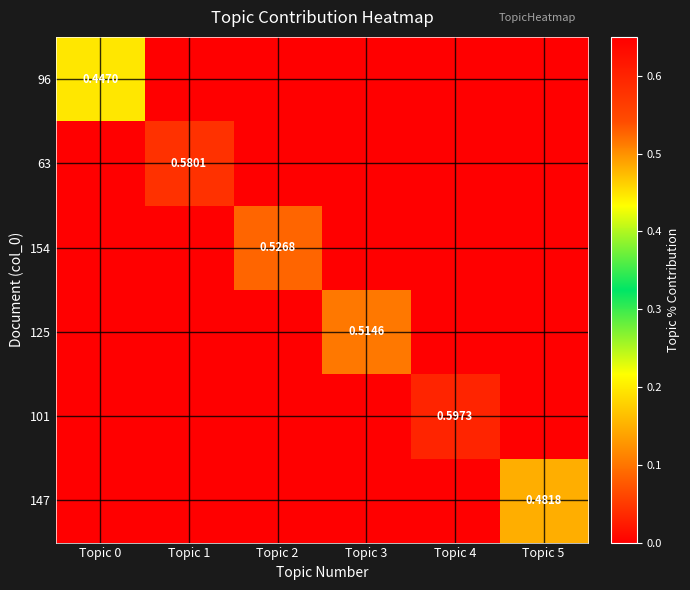

How many values in the 154 series exceed 0?

1